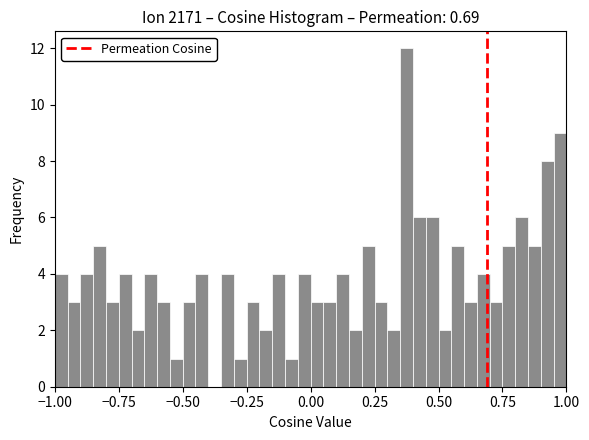

Around what value on the x-axis is the tallest bar? Give the approximate position of its centre, as read against the axis.

0.40